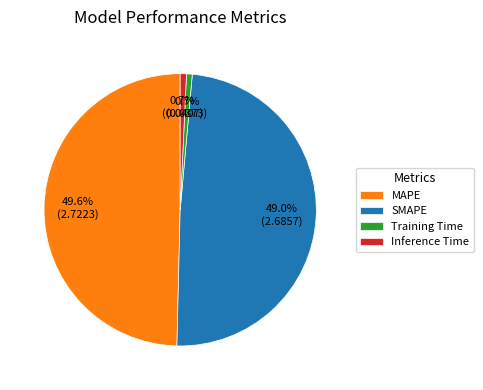

How many segments does this pie chart have?

4